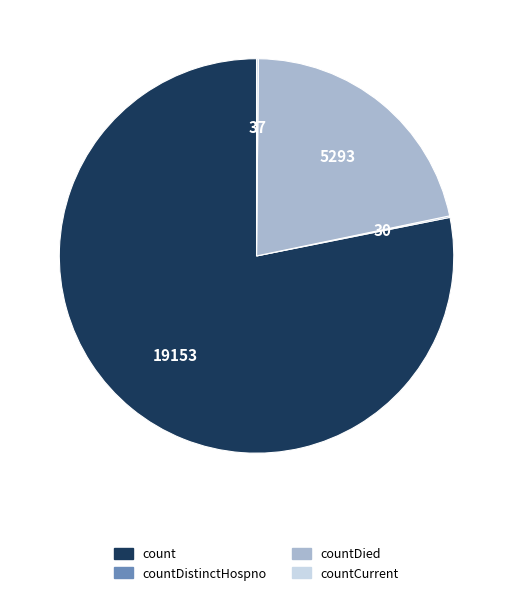

True or false: countDied accounts for 22% of the total.

True